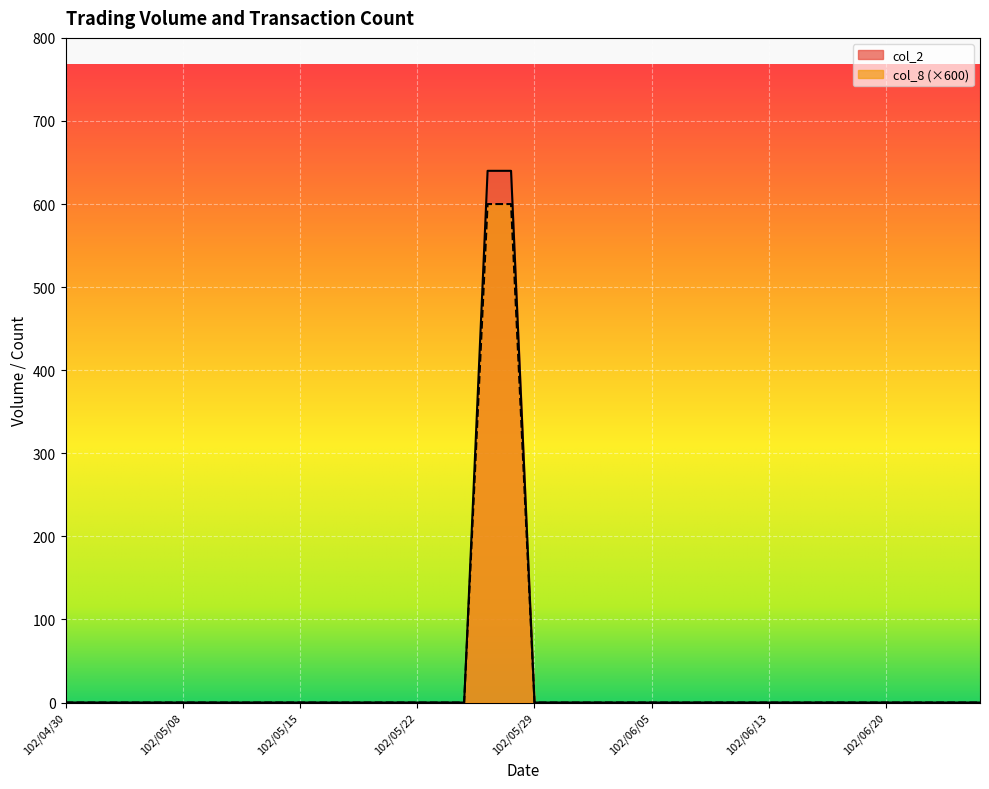

Reading right to left, transcribe all the data shown in this chart.

col_2: 0	0	0	0	0	0	0	0	0	0	0	0	0	0	0	0	0	0	0	0	640	640	0	0	0	0	0	0	0	0	0	0	0	0	0	0	0	0	0	0
col_8: 0	0	0	0	0	0	0	0	0	0	0	0	0	0	0	0	0	0	0	0	600	600	0	0	0	0	0	0	0	0	0	0	0	0	0	0	0	0	0	0